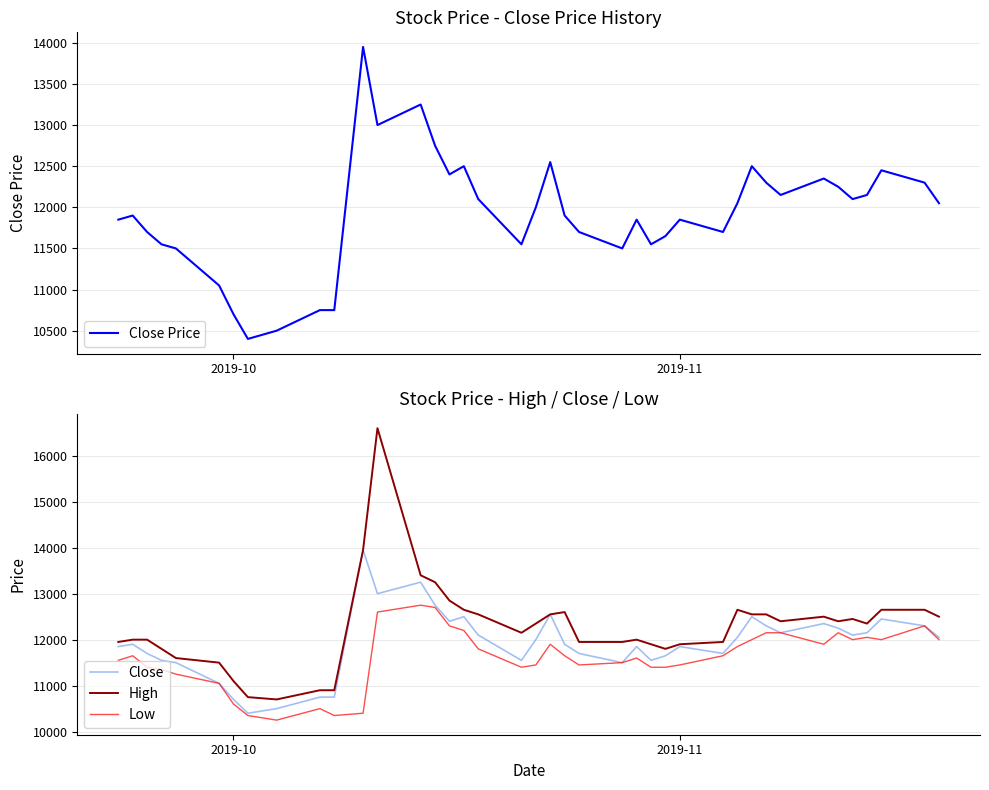

What are all the series names shown in the legend?

Close Price, Close, High, Low